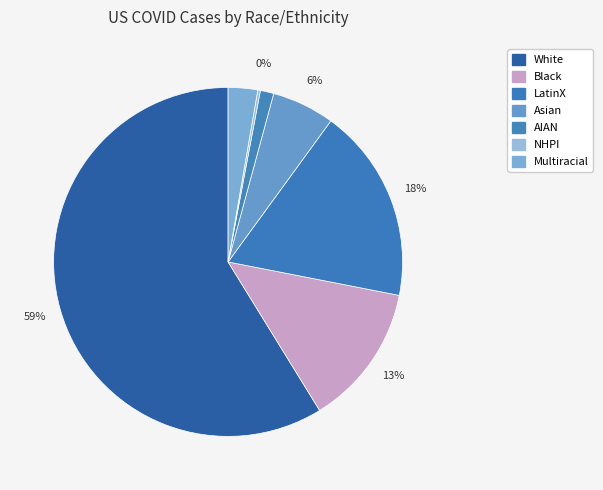

How many slices are in this pie chart?

7